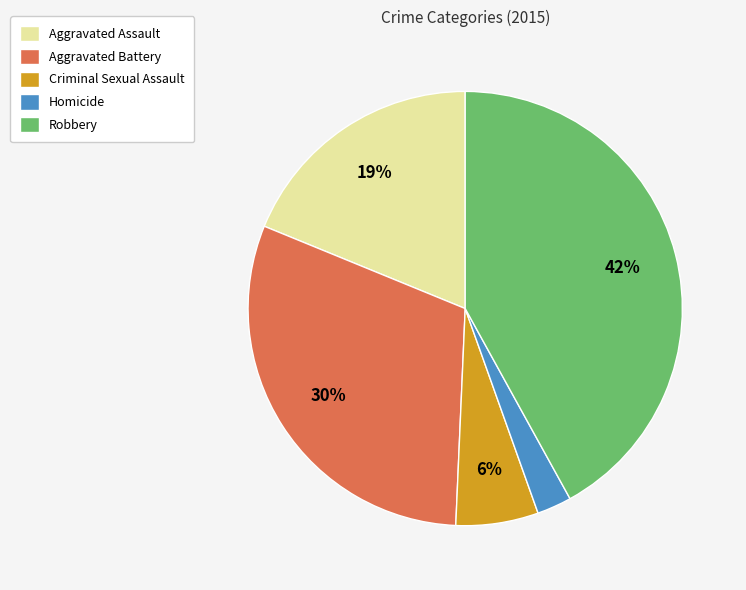

What is the largest slice in the pie chart?

Robbery